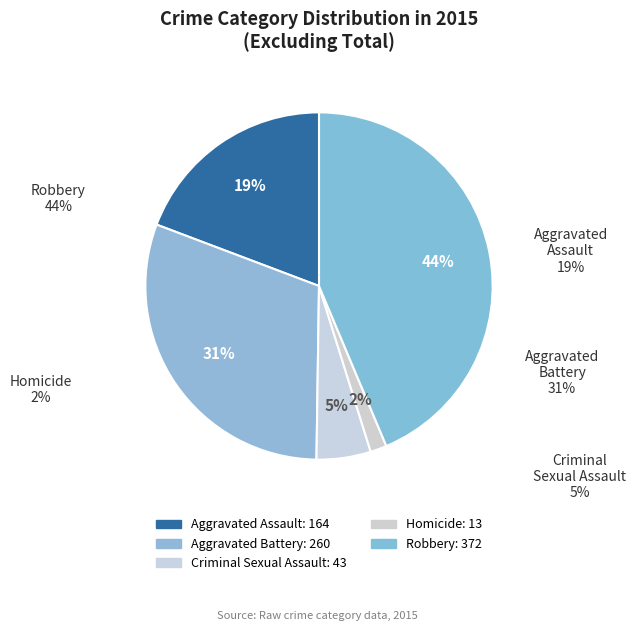

What is the smallest slice in the pie chart?

Homicide